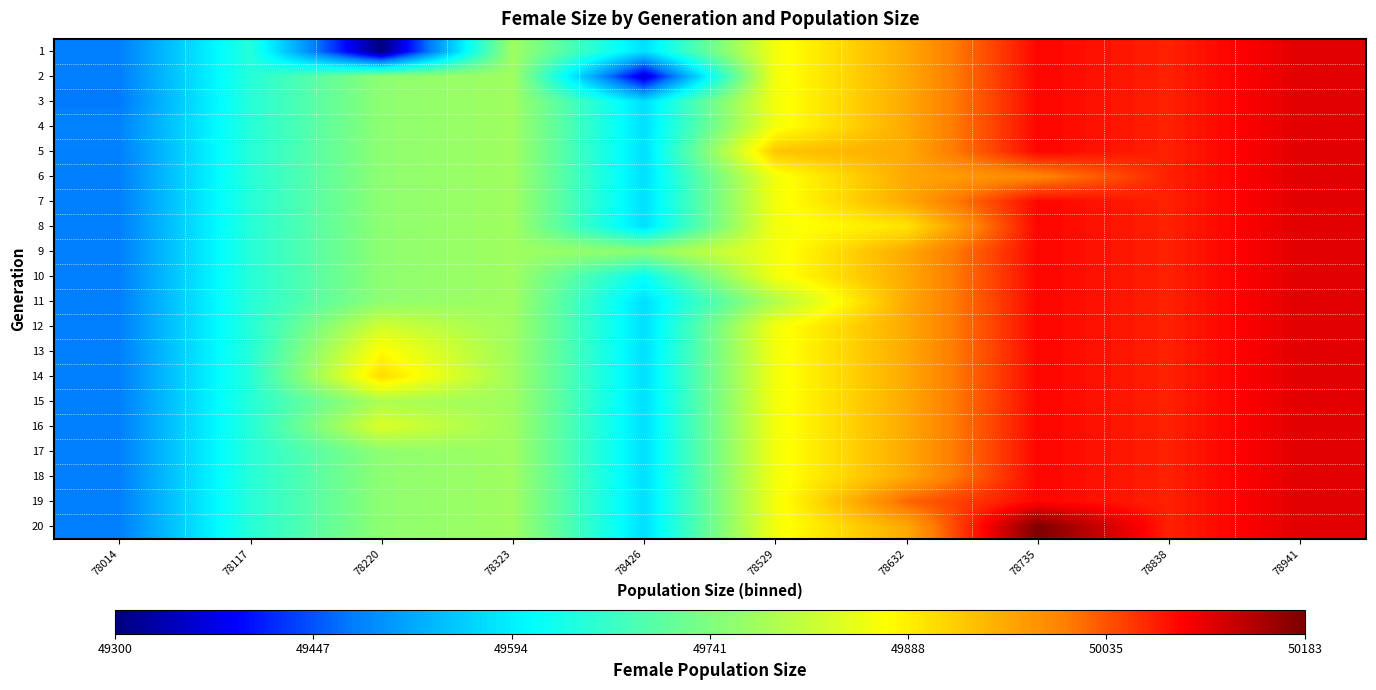

Reading left to right, what are all the values shown in this chart?

1: 78014=49478.5	78117=49648.1	78220=49300.0	78323=49774.0	78426=49576.7	78529=49862.0	78632=49962.0	78735=50090.0	78838=50071.0	78941=50113.0
2: 78014=49478.5	78117=49648.1	78220=49756.7	78323=49774.0	78426=49359.0	78529=49862.0	78632=49962.0	78735=50090.0	78838=50071.0	78941=50113.0
3: 78014=49473.0	78117=49648.1	78220=49756.7	78323=49774.0	78426=49576.7	78529=49862.0	78632=49962.0	78735=50090.0	78838=50071.0	78941=50113.0
4: 78014=49484.0	78117=49648.1	78220=49756.7	78323=49774.0	78426=49576.7	78529=49862.0	78632=49962.0	78735=50090.0	78838=50071.0	78941=50113.0
5: 78014=49478.5	78117=49648.1	78220=49756.7	78323=49774.0	78426=49576.7	78529=49932.0	78632=49962.0	78735=50090.0	78838=50071.0	78941=50113.0
6: 78014=49478.5	78117=49648.1	78220=49756.7	78323=49774.0	78426=49576.7	78529=49862.0	78632=49962.0	78735=49997.0	78838=50071.0	78941=50113.0
7: 78014=49478.5	78117=49648.1	78220=49756.7	78323=49774.0	78426=49576.7	78529=49862.0	78632=49962.0	78735=50090.0	78838=50071.0	78941=50113.0
8: 78014=49478.5	78117=49648.1	78220=49756.7	78323=49774.0	78426=49576.7	78529=49862.0	78632=49901.0	78735=50090.0	78838=50071.0	78941=50113.0
9: 78014=49478.5	78117=49648.1	78220=49756.7	78323=49774.0	78426=49755.0	78529=49862.0	78632=49962.0	78735=50090.0	78838=50071.0	78941=50113.0
10: 78014=49478.5	78117=49648.1	78220=49756.7	78323=49774.0	78426=49616.0	78529=49862.0	78632=49962.0	78735=50090.0	78838=50071.0	78941=50113.0
11: 78014=49478.5	78117=49648.1	78220=49756.7	78323=49774.0	78426=49576.7	78529=49792.0	78632=49962.0	78735=50090.0	78838=50071.0	78941=50113.0
12: 78014=49478.5	78117=49648.1	78220=49827.0	78323=49774.0	78426=49576.7	78529=49862.0	78632=49962.0	78735=50090.0	78838=50071.0	78941=50113.0
13: 78014=49478.5	78117=49648.1	78220=49877.0	78323=49774.0	78426=49576.7	78529=49862.0	78632=49962.0	78735=50090.0	78838=50071.0	78941=50113.0
14: 78014=49478.5	78117=49648.1	78220=49910.0	78323=49774.0	78426=49576.7	78529=49862.0	78632=49962.0	78735=50090.0	78838=50071.0	78941=50113.0
15: 78014=49478.5	78117=49648.1	78220=49789.0	78323=49774.0	78426=49576.7	78529=49862.0	78632=49962.0	78735=50090.0	78838=50071.0	78941=50113.0
16: 78014=49478.5	78117=49648.1	78220=49837.0	78323=49774.0	78426=49576.7	78529=49862.0	78632=49962.0	78735=50090.0	78838=50071.0	78941=50113.0
17: 78014=49478.5	78117=49648.1	78220=49756.7	78323=49774.0	78426=49576.7	78529=49862.0	78632=49962.0	78735=50090.0	78838=50071.0	78941=50113.0
18: 78014=49478.5	78117=49648.1	78220=49756.7	78323=49774.0	78426=49576.7	78529=49862.0	78632=49962.0	78735=50090.0	78838=50071.0	78941=50113.0
19: 78014=49478.5	78117=49648.1	78220=49756.7	78323=49774.0	78426=49576.7	78529=49862.0	78632=50023.0	78735=50090.0	78838=50071.0	78941=50113.0
20: 78014=49478.5	78117=49648.1	78220=49756.7	78323=49774.0	78426=49576.7	78529=49862.0	78632=49962.0	78735=50183.0	78838=50071.0	78941=50113.0